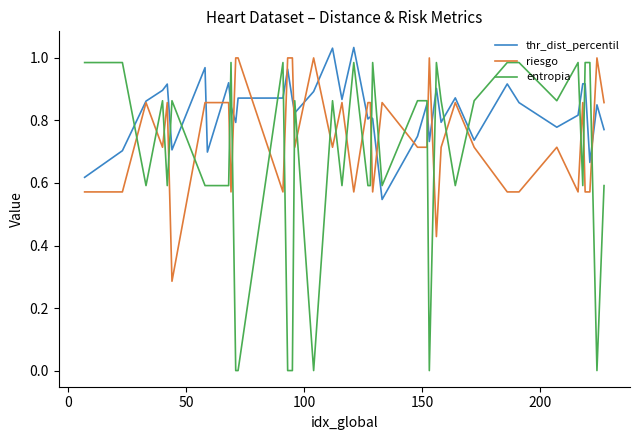

Which series has the largest total across all categories?

thr_dist_percentil